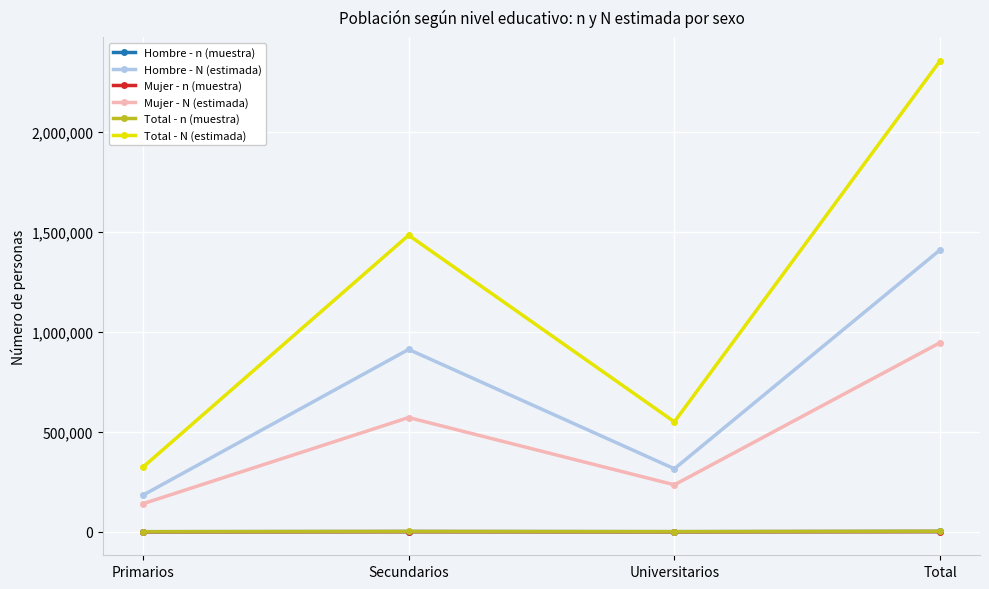

What is the greatest value displayed?

2357293